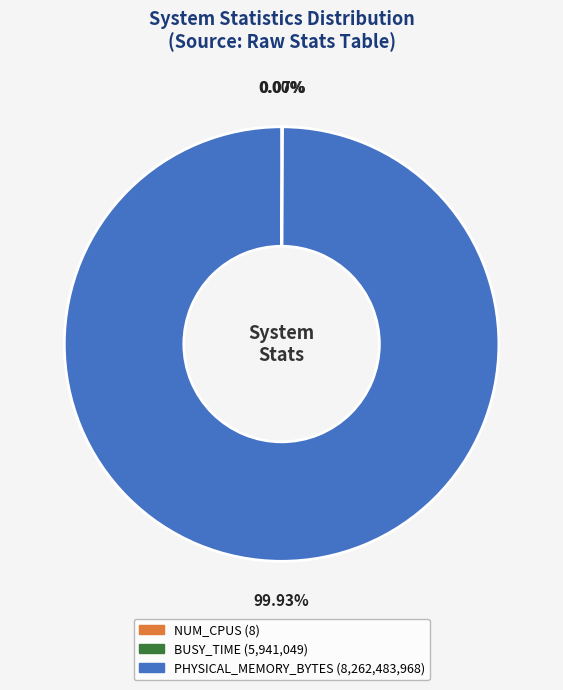

Does PHYSICAL_MEMORY_BYTES account for over 50% of the chart?

Yes